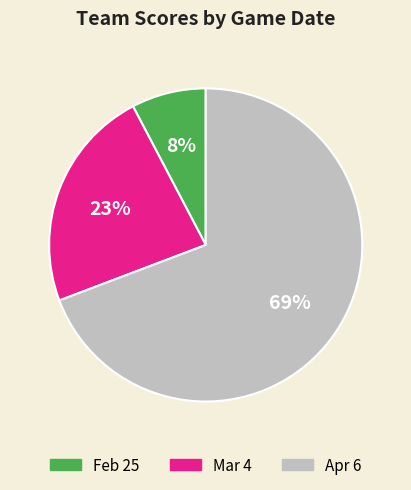

Combined, do Apr 6 and Feb 25 account for over 50%?

Yes